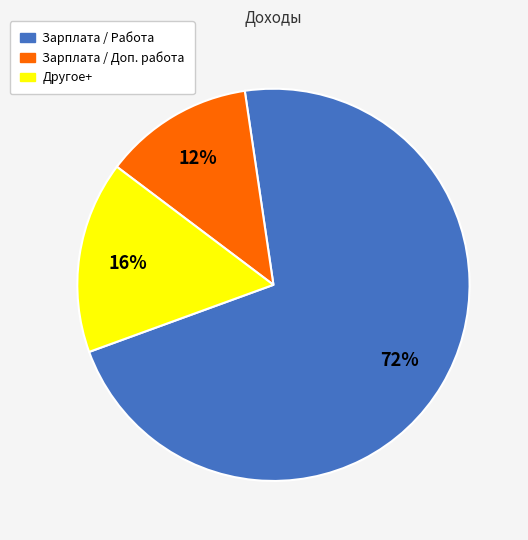

Which category has the biggest portion of the pie?

Зарплата / Работа